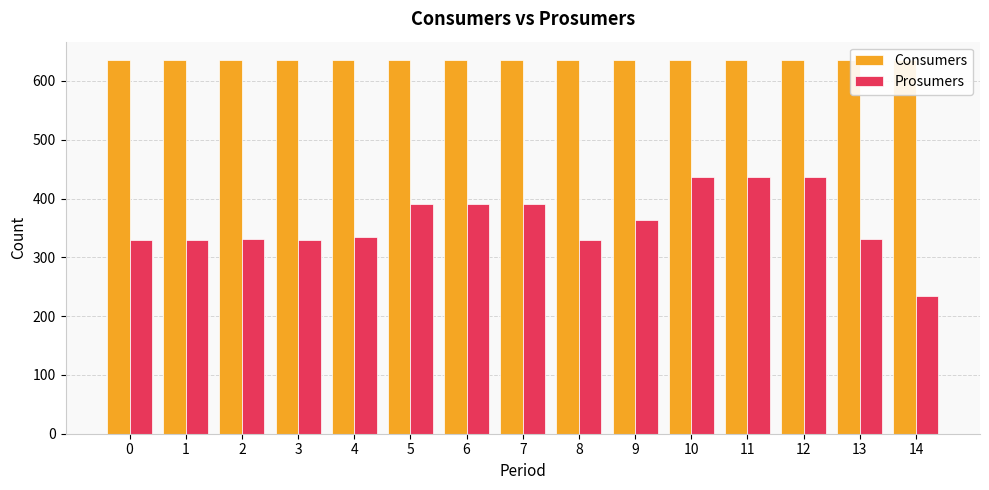

True or false: Prosumers has a value of 535 at 4.

False